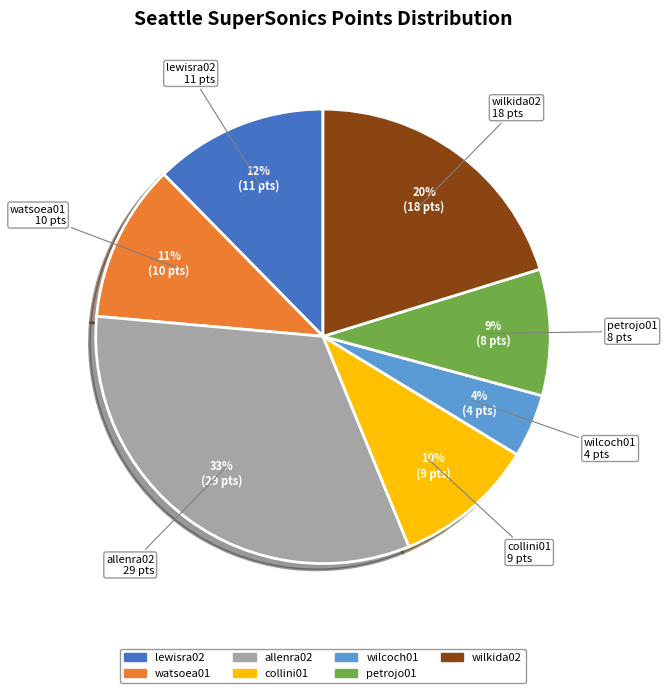

Combined, do wilcoch01 and collini01 account for over 50%?

No